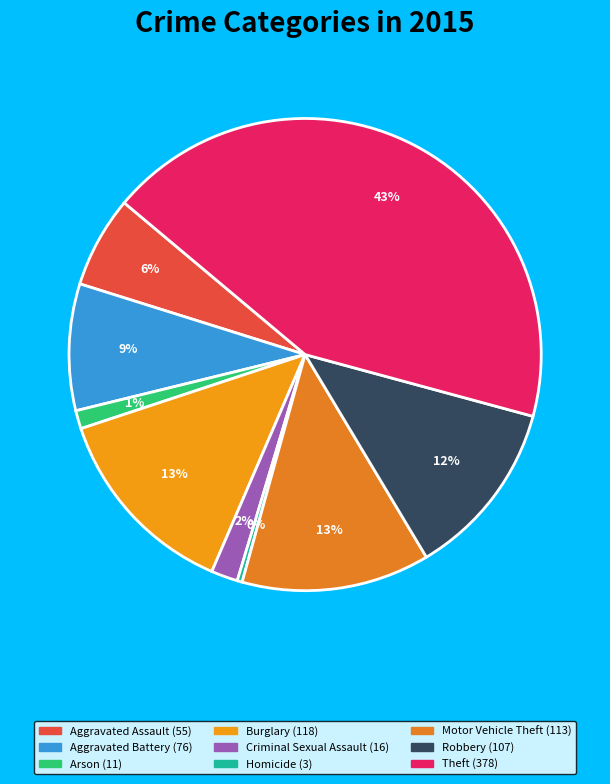

Is it true that Aggravated Battery is 1% of the pie?

False